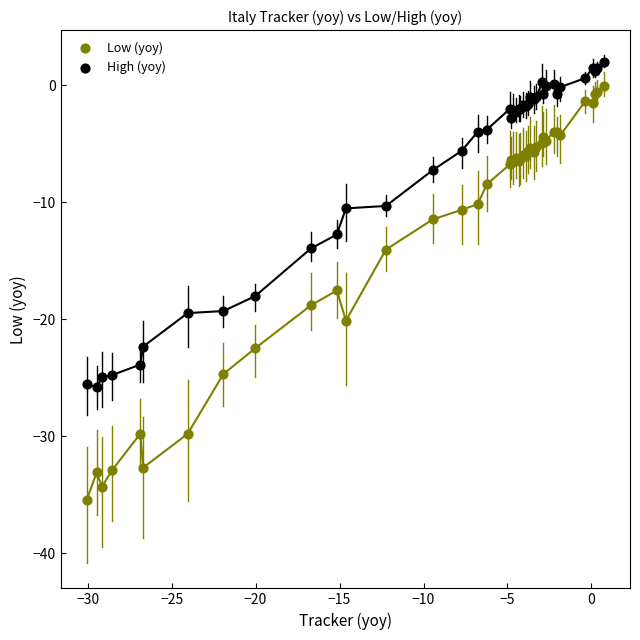

Which series has the largest Y range (max minus min)?

Low (yoy)